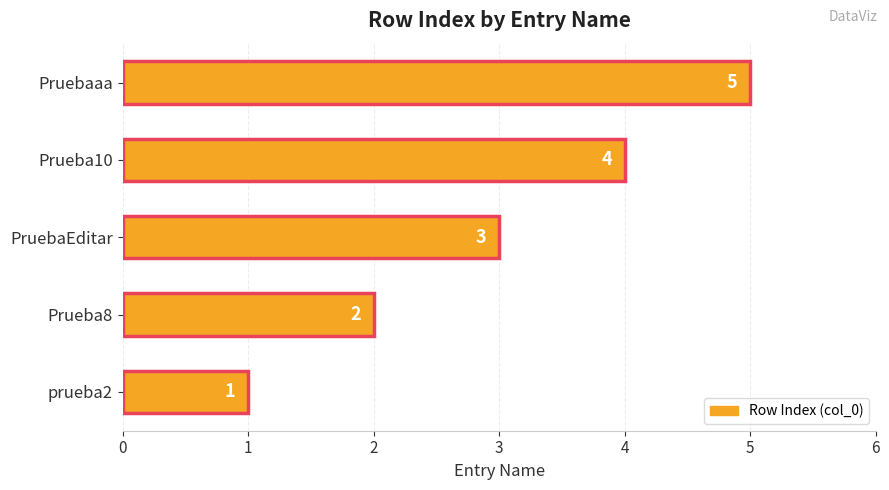

List the labels in order of value, largest first.

Pruebaaa, Prueba10, PruebaEditar, Prueba8, prueba2